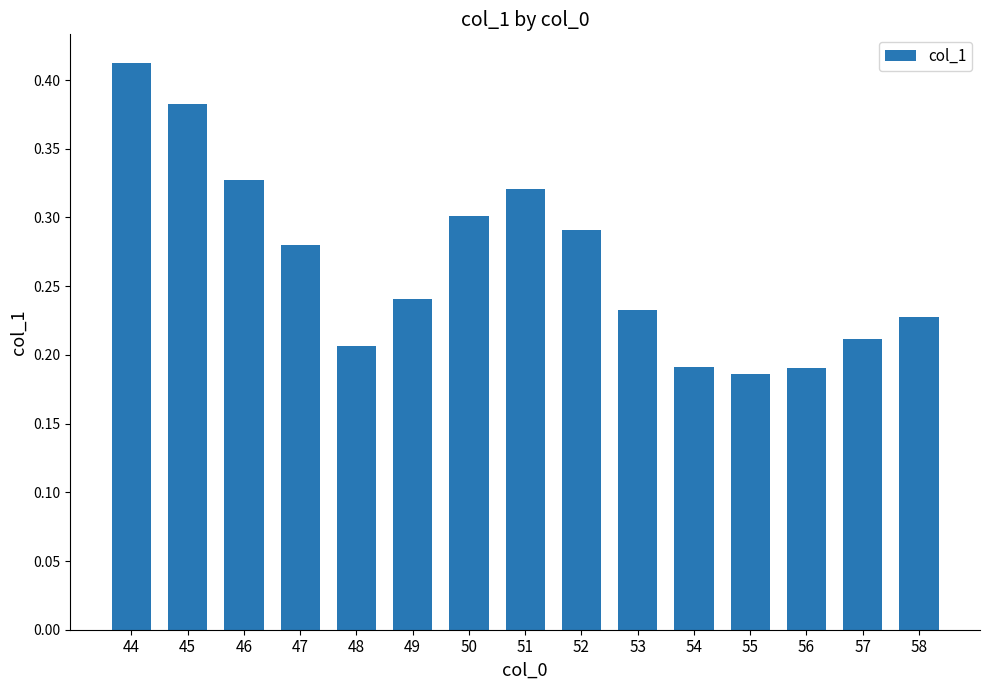

What is the change in value from 49 to 51?

+0.1